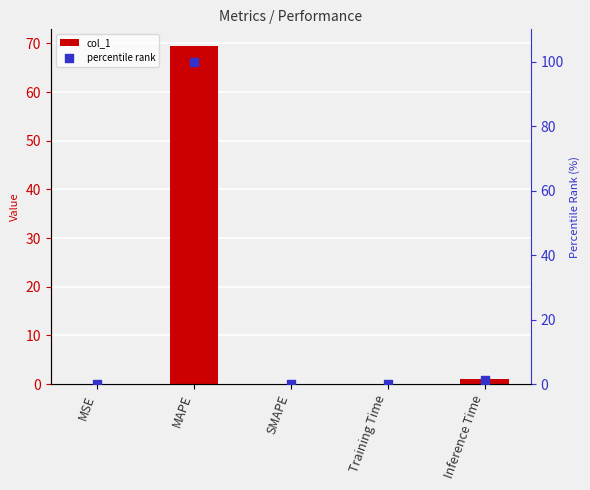

Which series reaches the maximum Y coordinate?

percentile rank